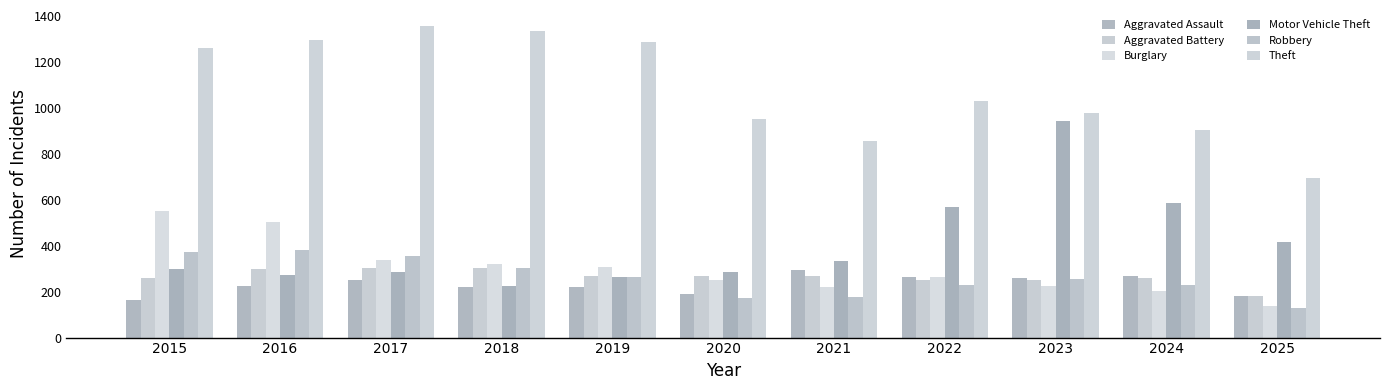

The value of Aggravated Battery at 2021 is 441. True or false?

False